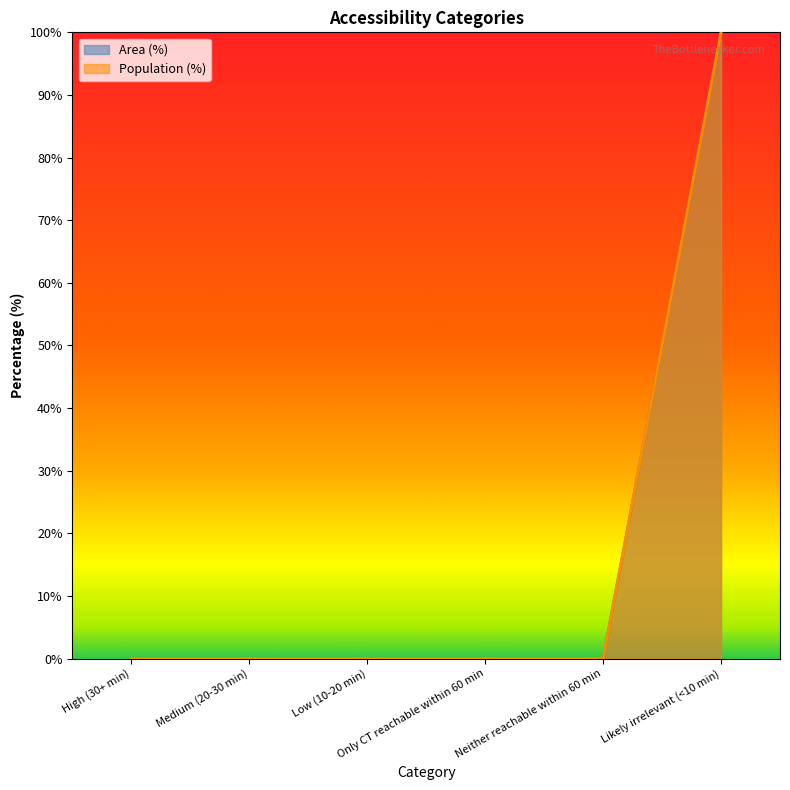

What are all the series names shown in the legend?

Area (%), Population (%)